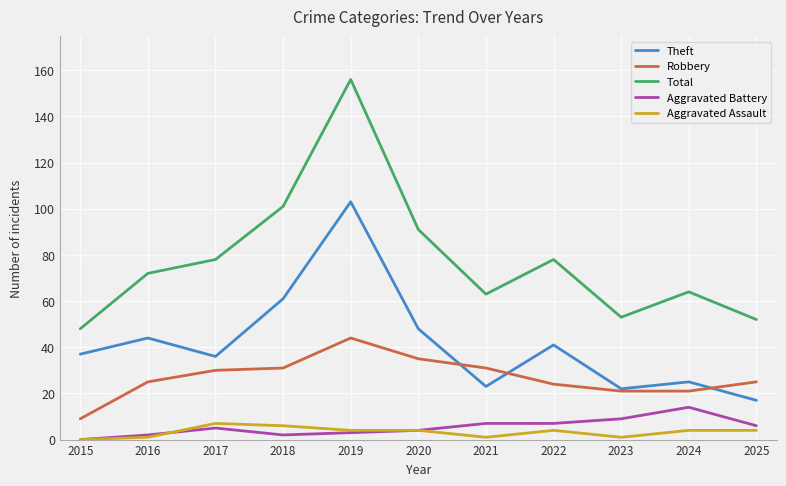

True or false: Robbery has more than 2 interior local peaks.

False